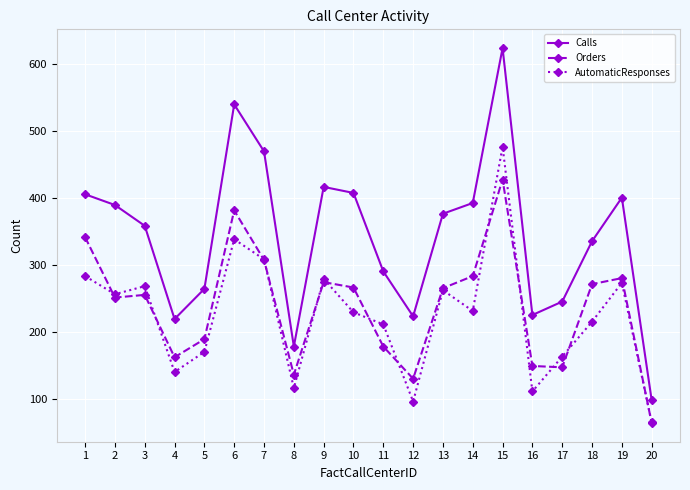

Is the value of Calls at 20 greater than the value of AutomaticResponses at 1?

No